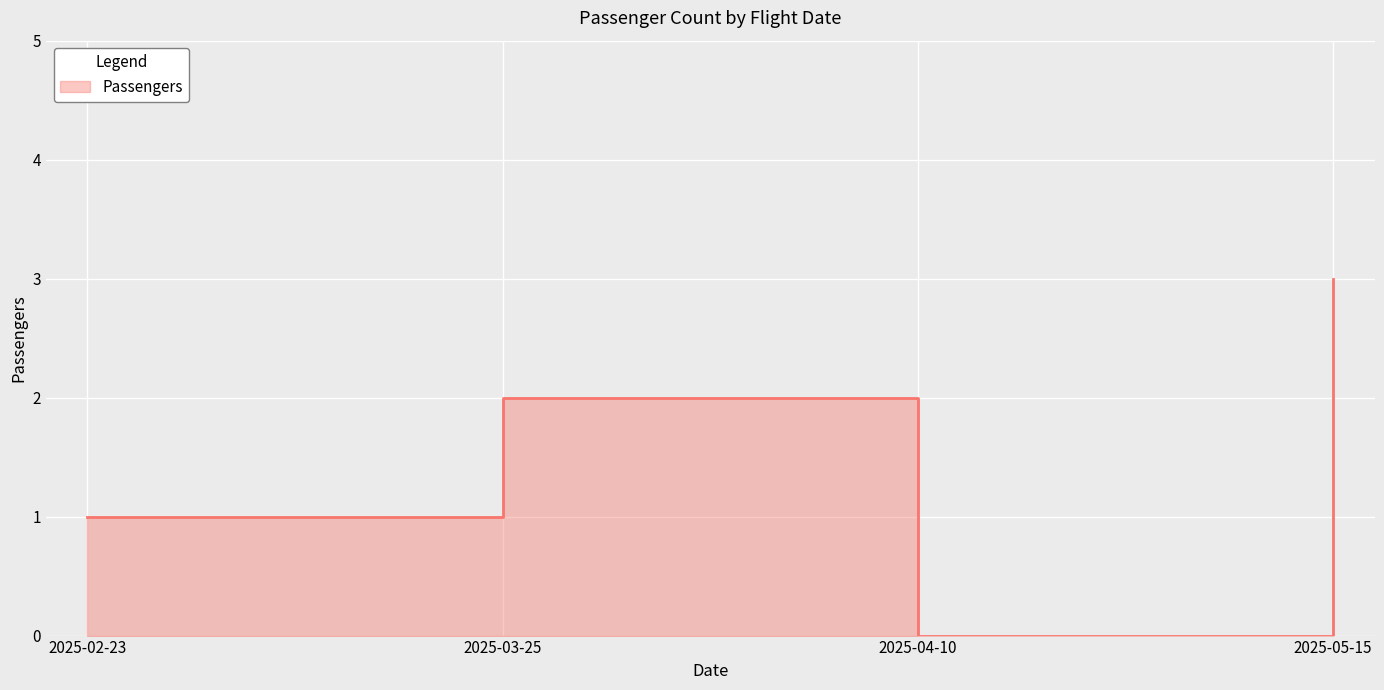

Reading left to right, what are all the values shown in this chart?

2025-02-23=1	2025-03-25=2	2025-04-10=0	2025-05-15=3